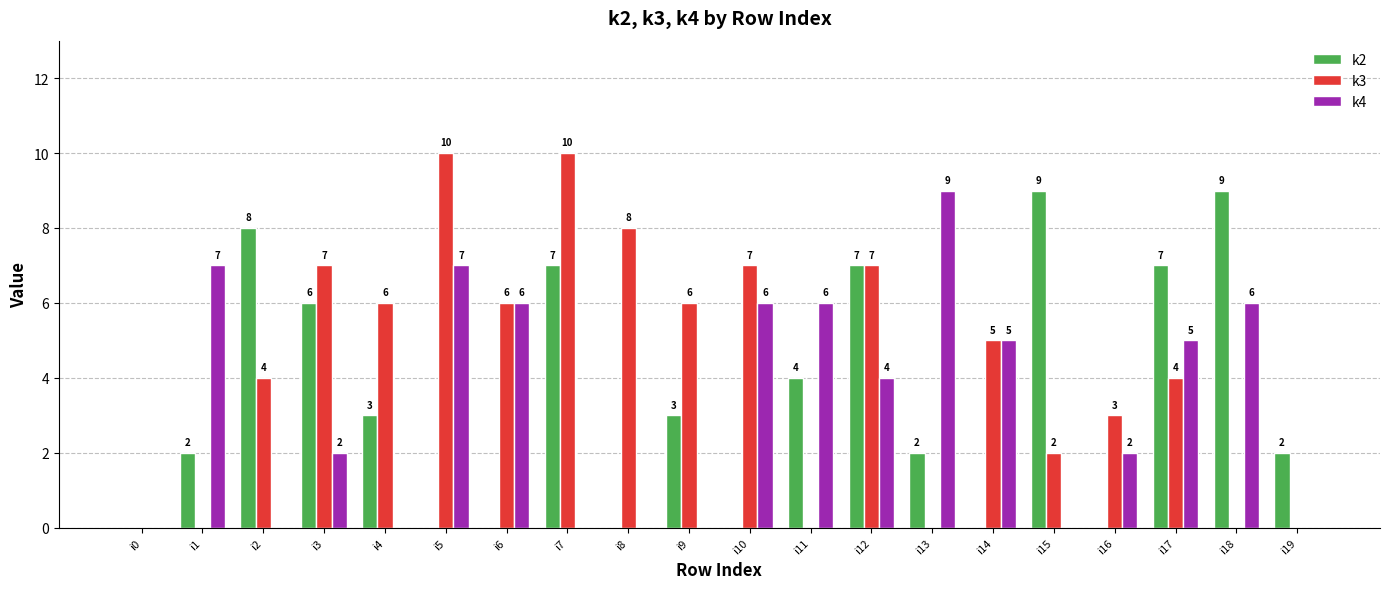

Read the k3 value at i10, to the nearest 10.

10